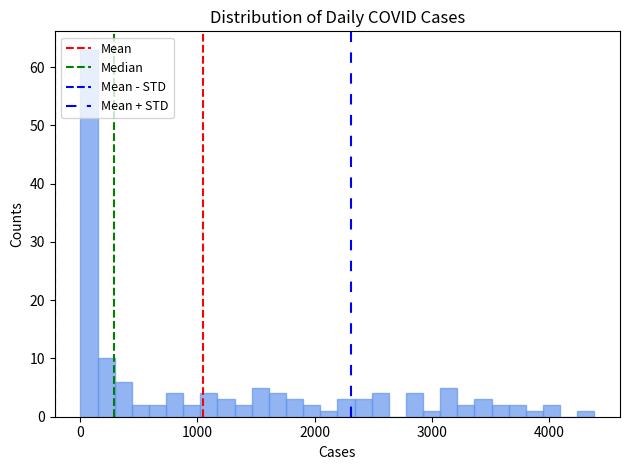

Around what value on the x-axis is the tallest bar? Give the approximate position of its centre, as read against the axis.

100